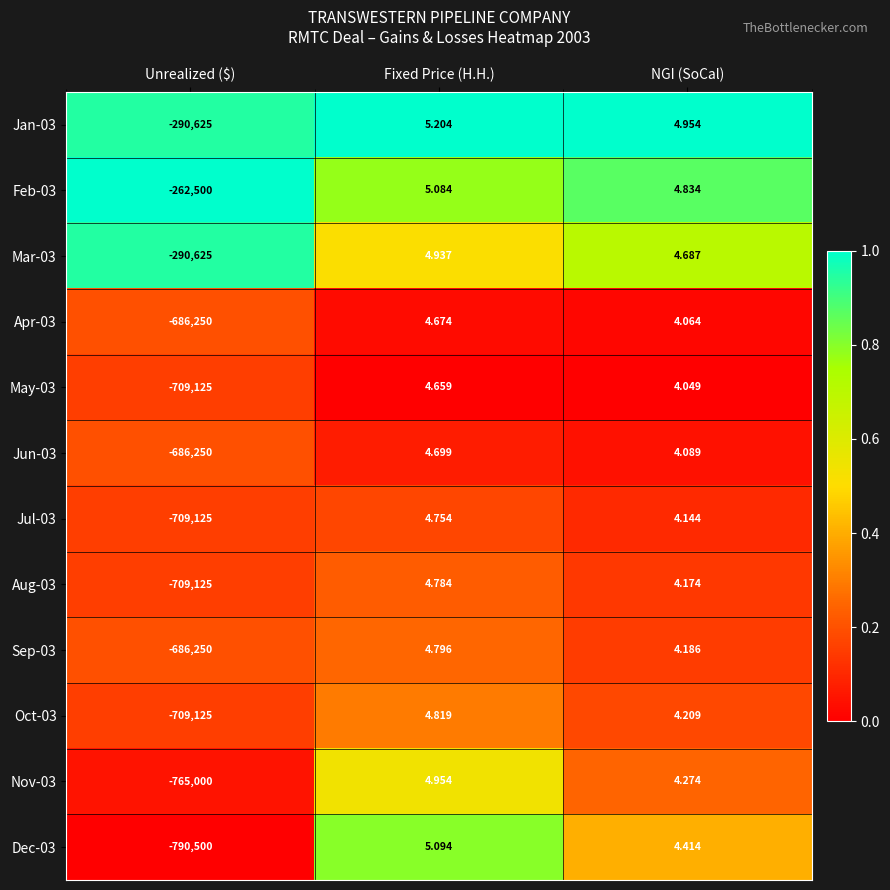

At which label does Dec-03 first exceed 4?

Fixed Price (H.H.)